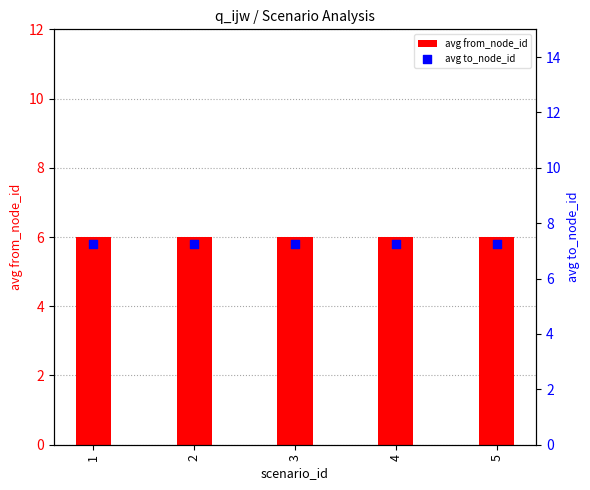

At how many categories does at least one series exceed 7?

5